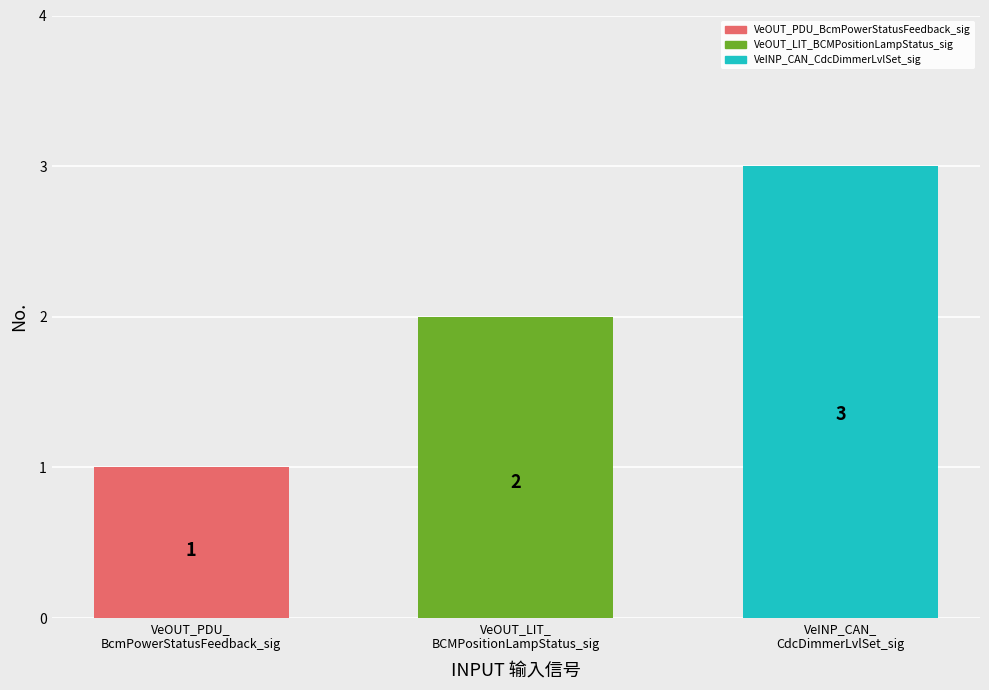

Rank the series by their maximum value, from highest to lowest.

VeINP_CAN_CdcDimmerLvlSet_sig, VeOUT_LIT_BCMPositionLampStatus_sig, VeOUT_PDU_BcmPowerStatusFeedback_sig